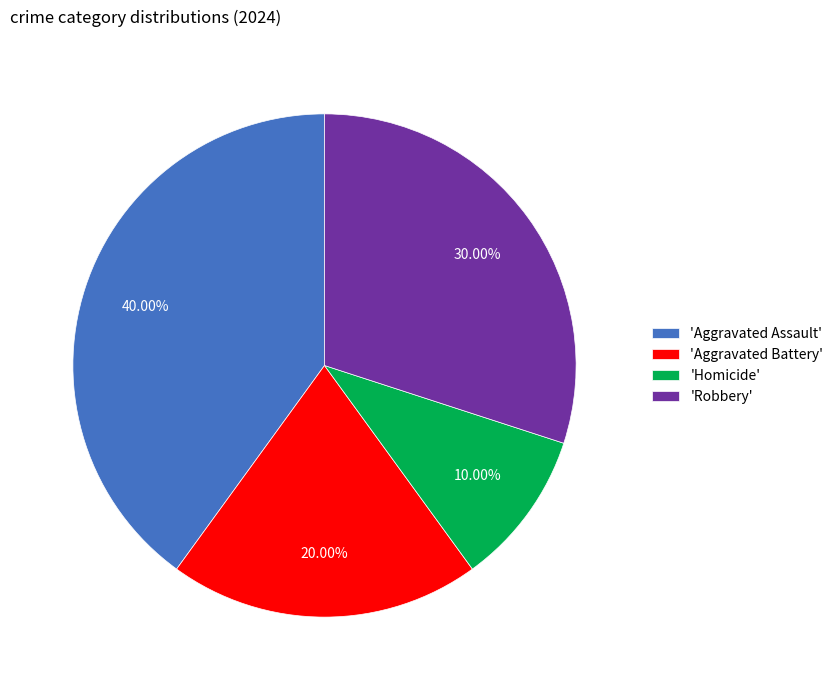

Is the sum of 'Robbery' and 'Homicide' greater than half?

No